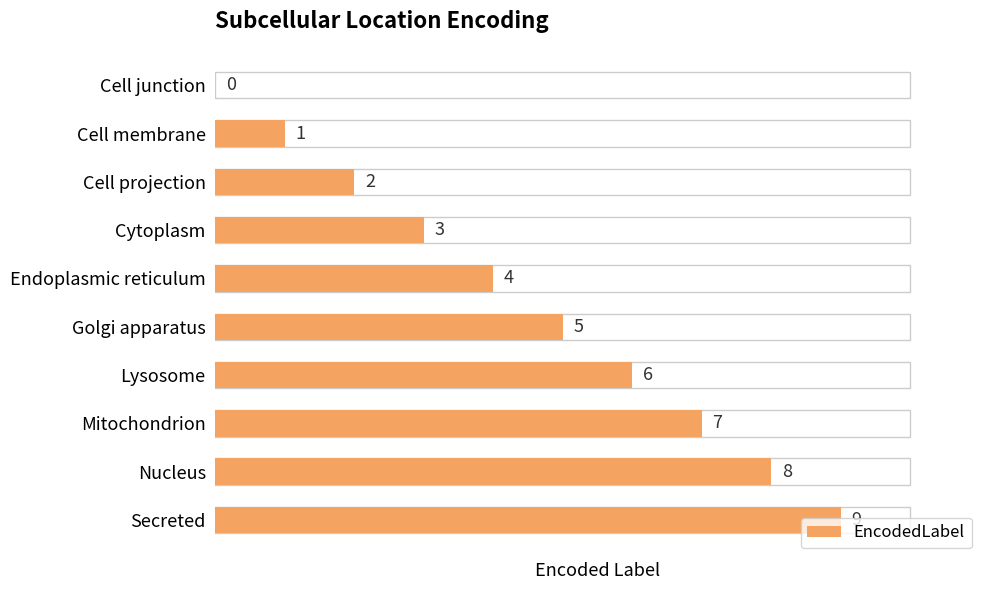

What is the sum of the values at Lysosome and Cell projection?

8